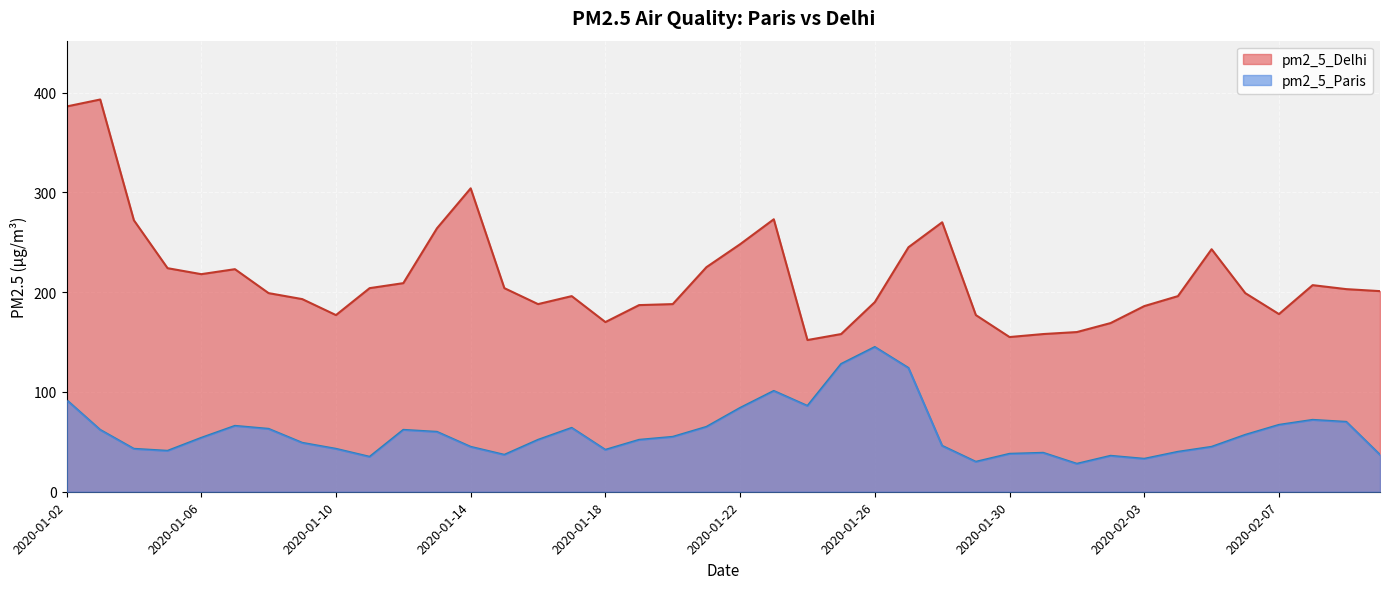

Where does the pm2_5_Paris series first go above 54?

2020-01-02